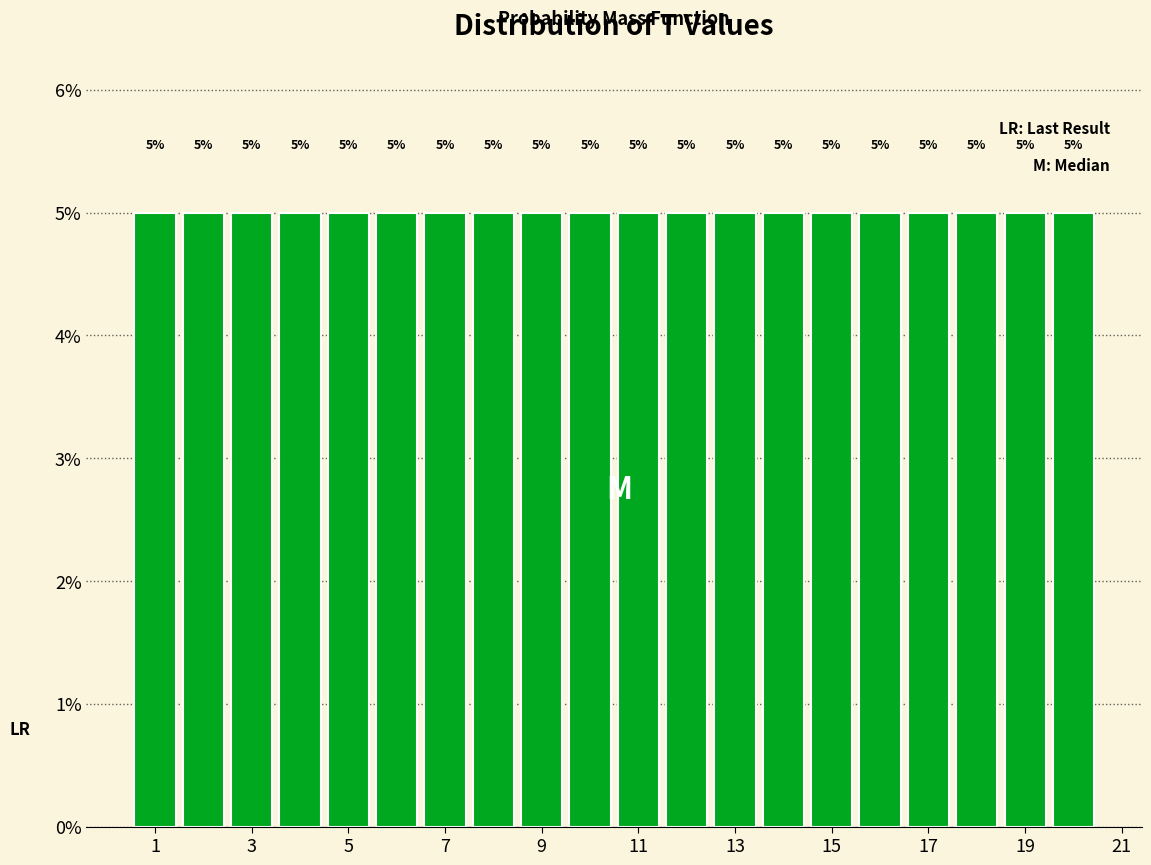

What is the height of the bar covering 4.5 to 5.5 on the x-axis? The bar edges are not printed on the chart, so give them approximately, as read against the axis.

5